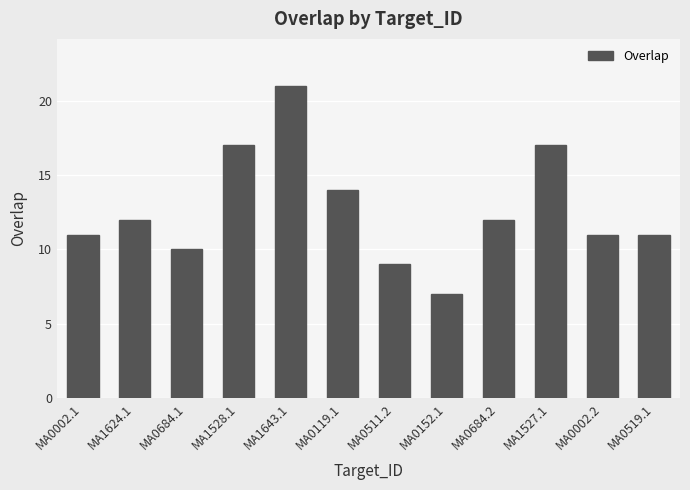

Count the number of data series in this chart.

1